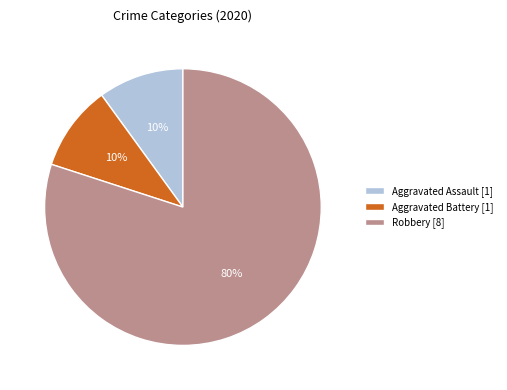

Does Aggravated Assault [1] account for over 50% of the chart?

No